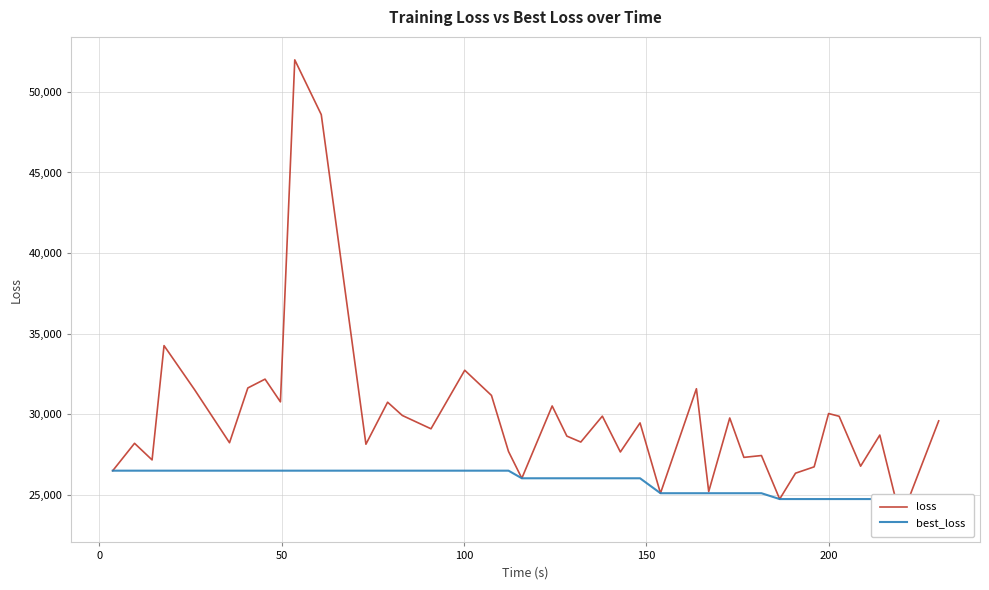

List the series in order of their peak value, lowest first.

best_loss, loss